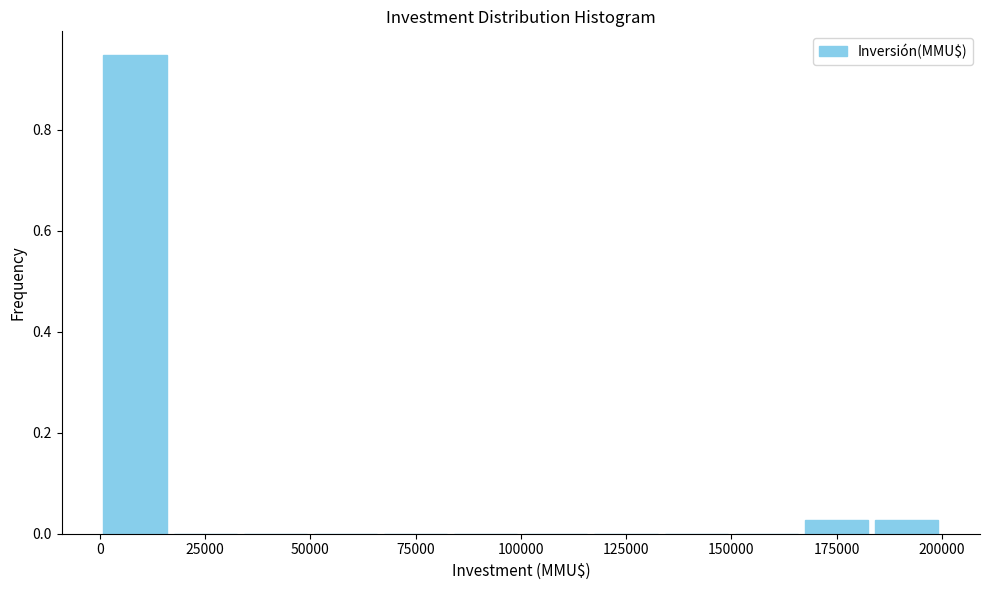

Around what value on the x-axis is the tallest bar? Give the approximate position of its centre, as read against the axis.

10000